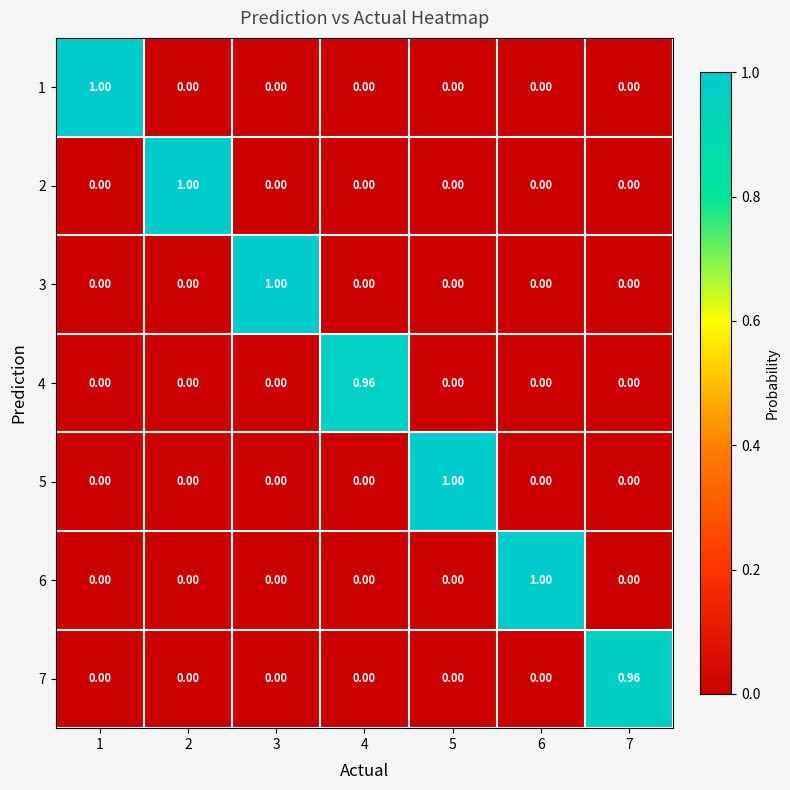

Count the number of categories in the chart.

7